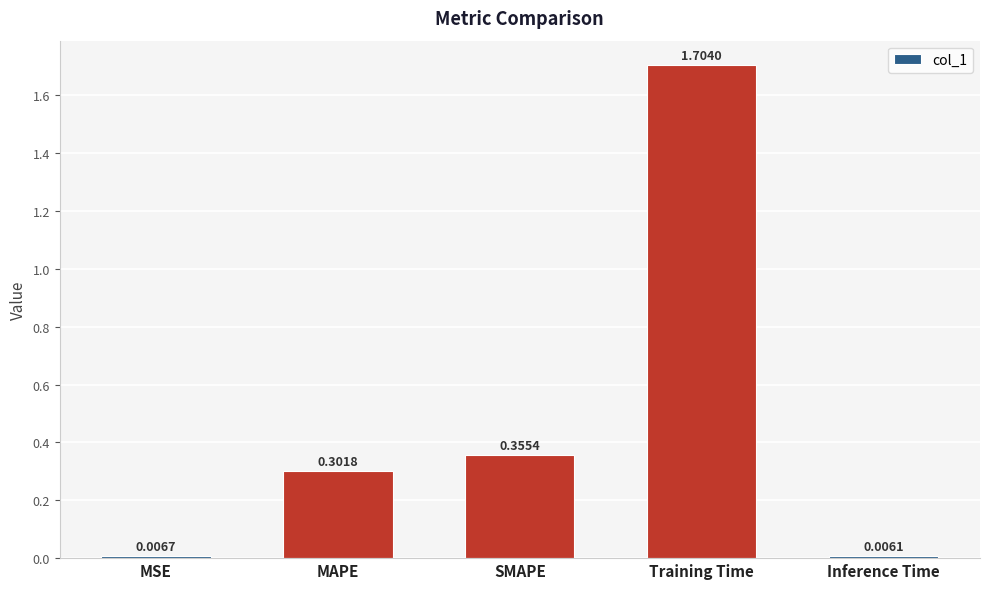

What is the difference between the values at Training Time and SMAPE?

1.3